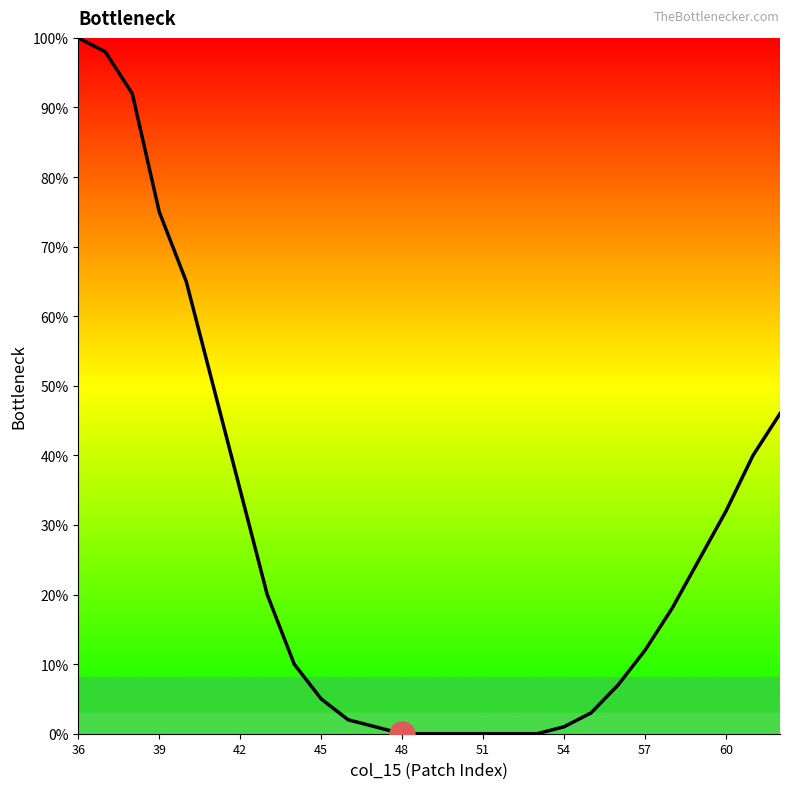

What is the maximum value shown in the chart?

100.0